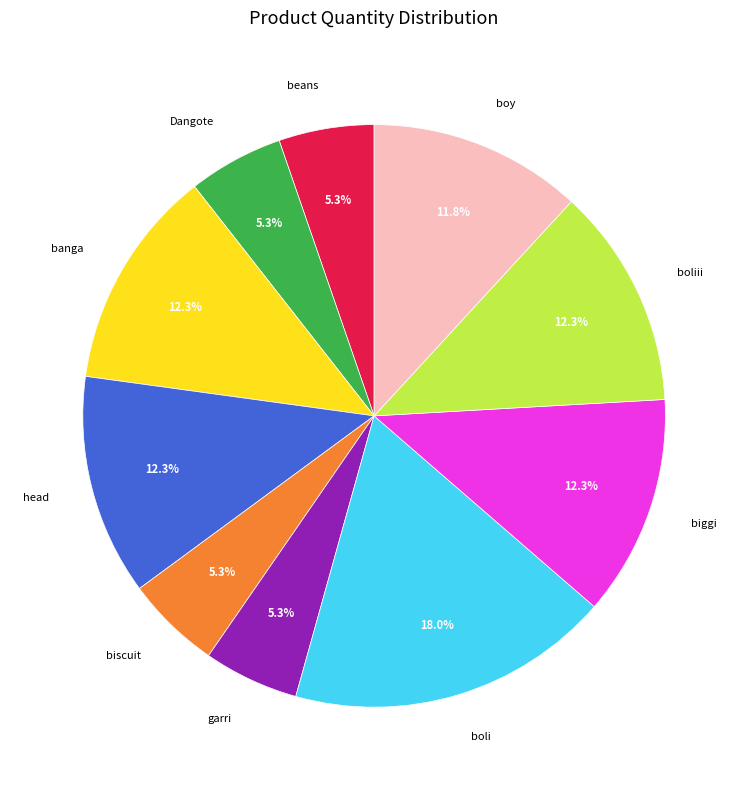

What is the largest slice in the pie chart?

boli